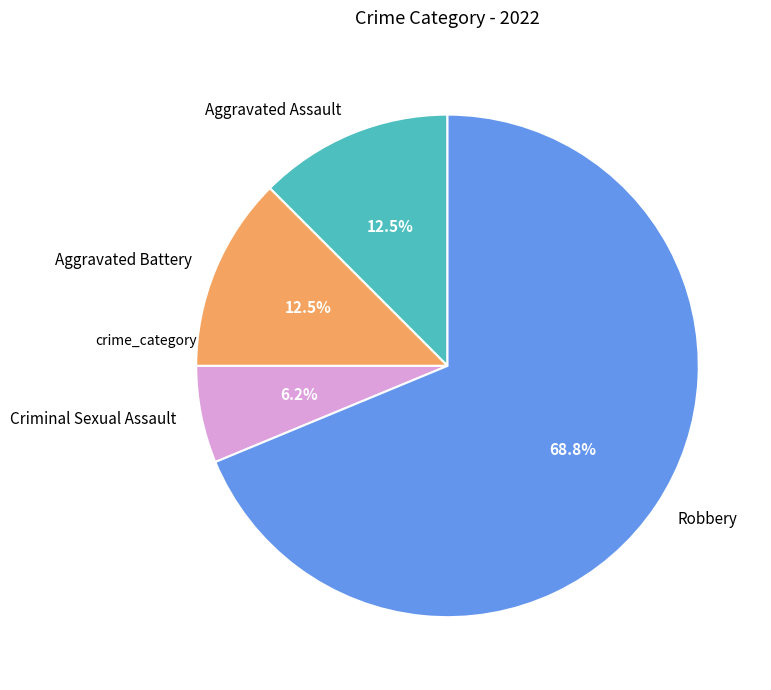

Between Aggravated Battery and Criminal Sexual Assault, which is larger?

Aggravated Battery